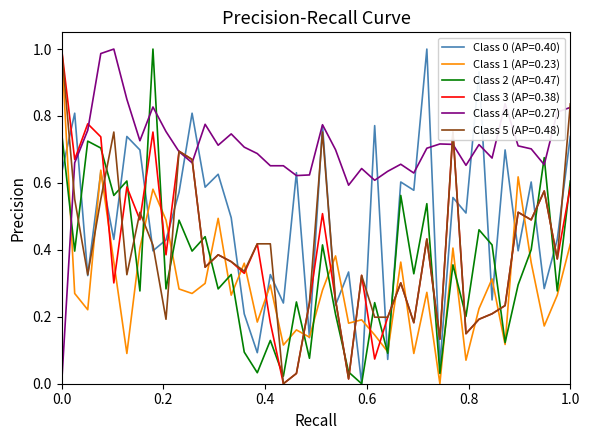

Which series has the largest total across all categories?

Class 4 (AP=0.27)